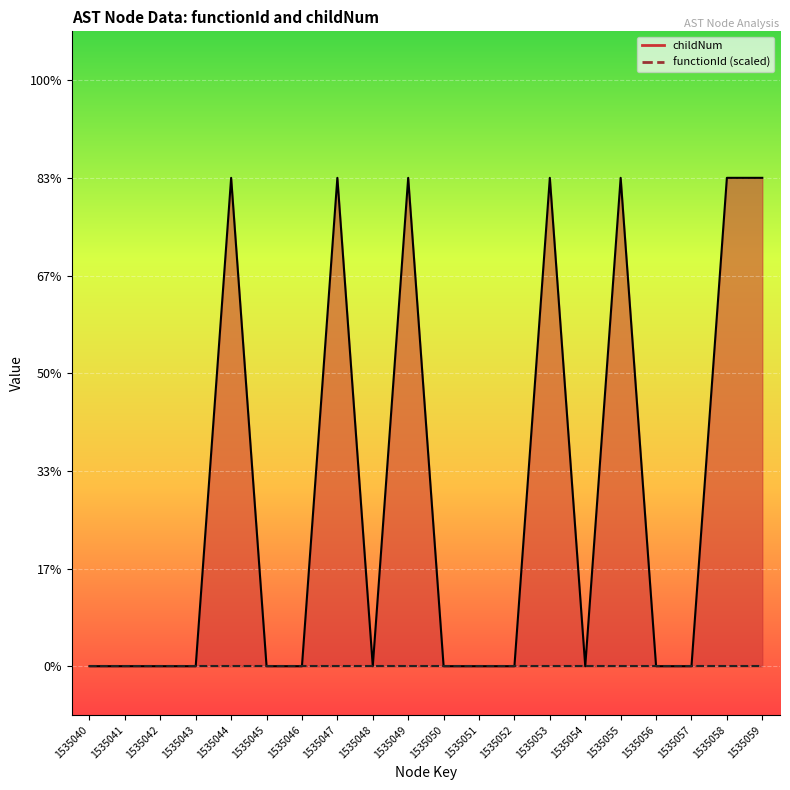

The value at 1535049 is 1. True or false?

True